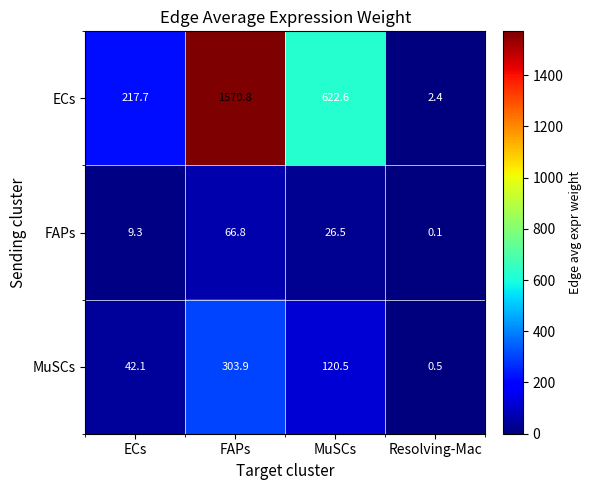

True or false: ECs has a value of 217.7 at ECs.

True